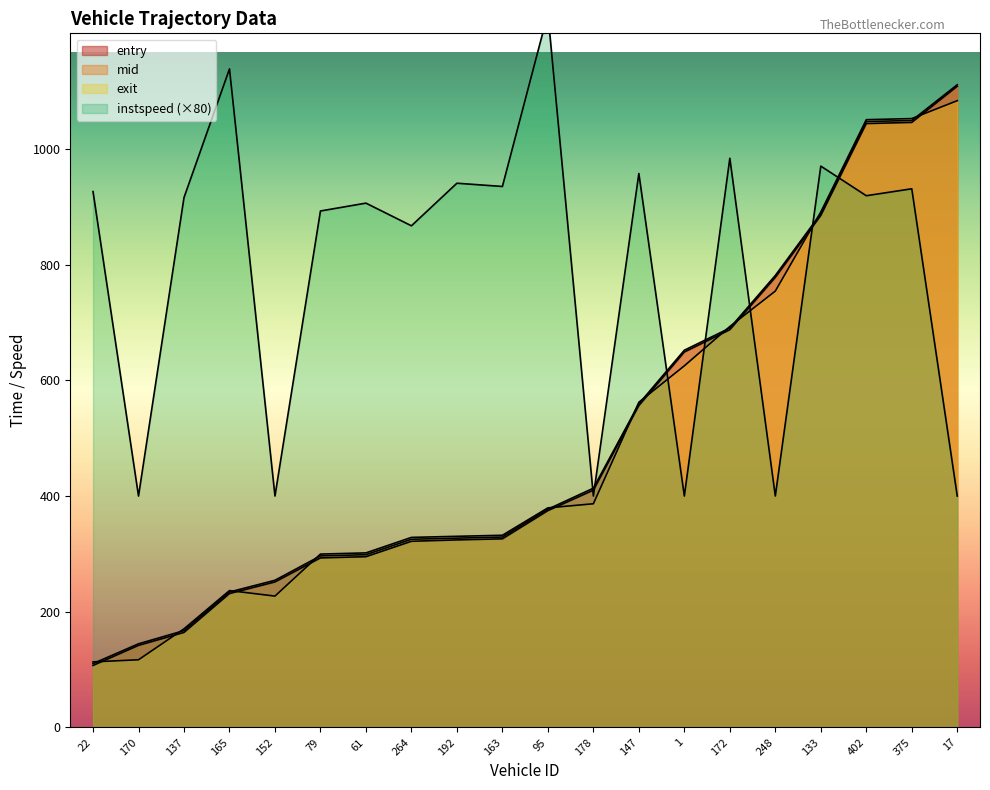

What is the total value across all series at 133?

3634.7